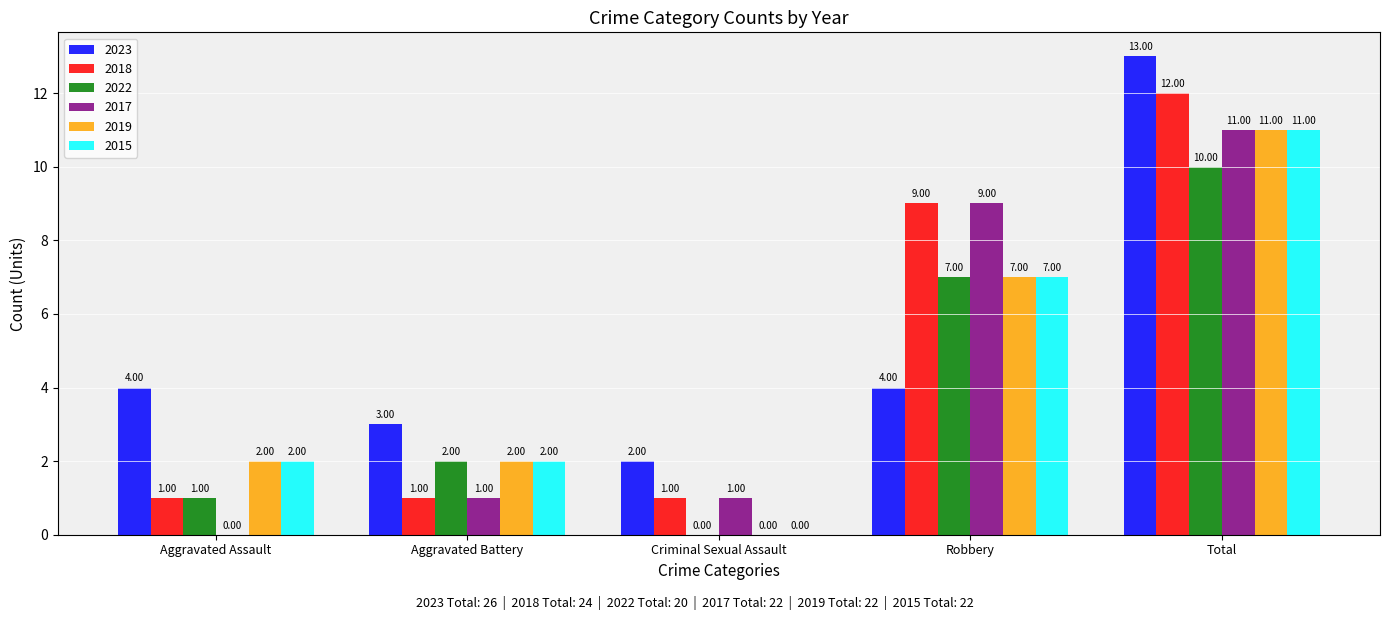

What is the sum of all 2018 values?

24